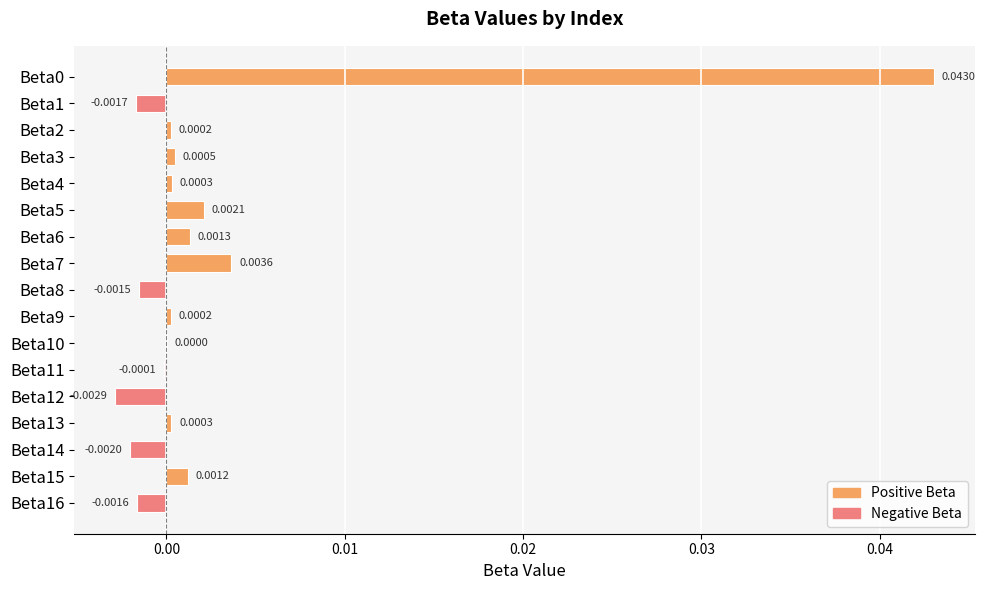

Between Beta11 and Beta16, which is larger?

Beta11